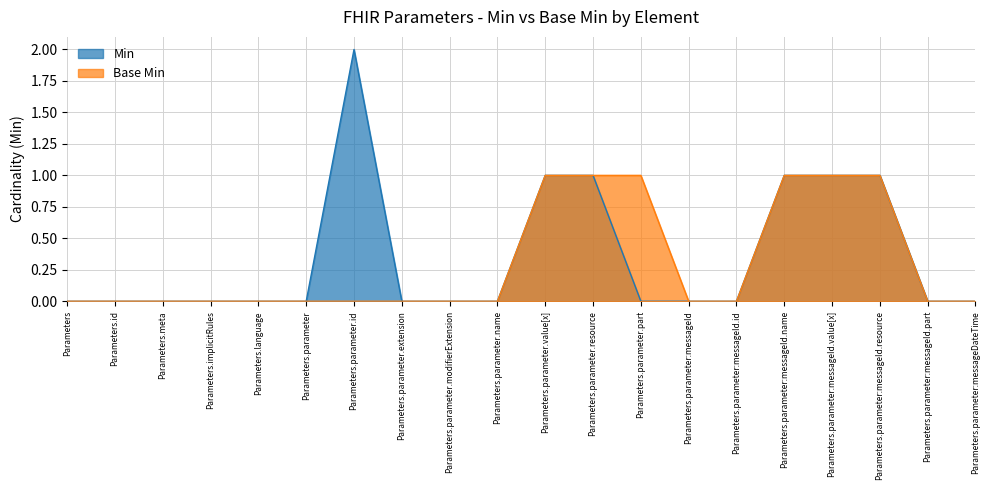

How many interior local peaks does the Min series have?

1